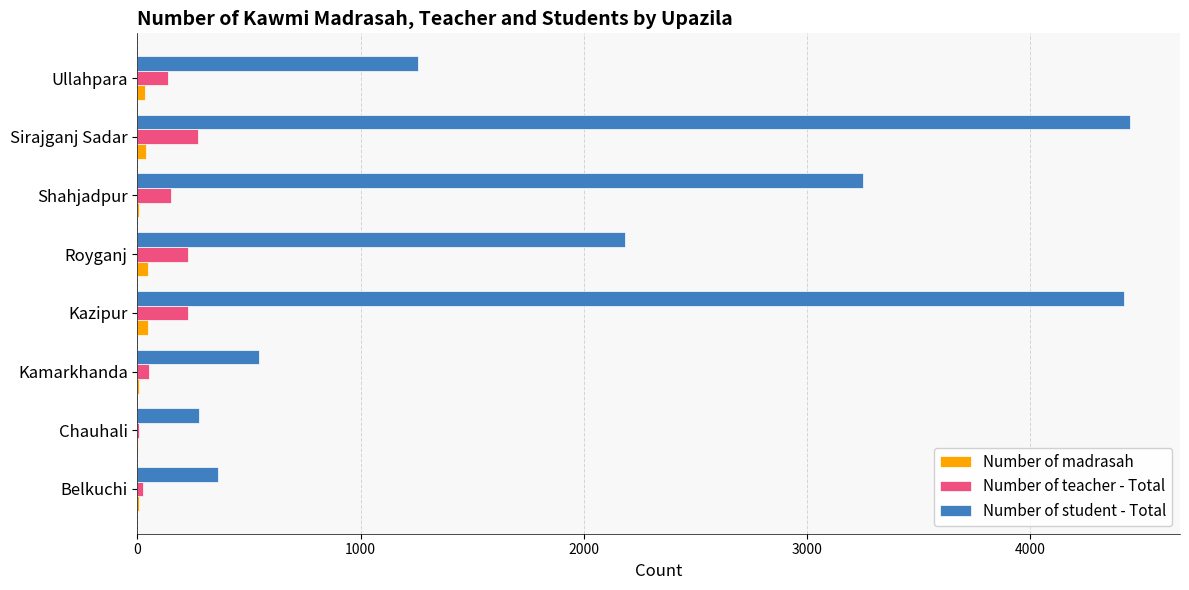

How many distinct data groups are displayed?

3